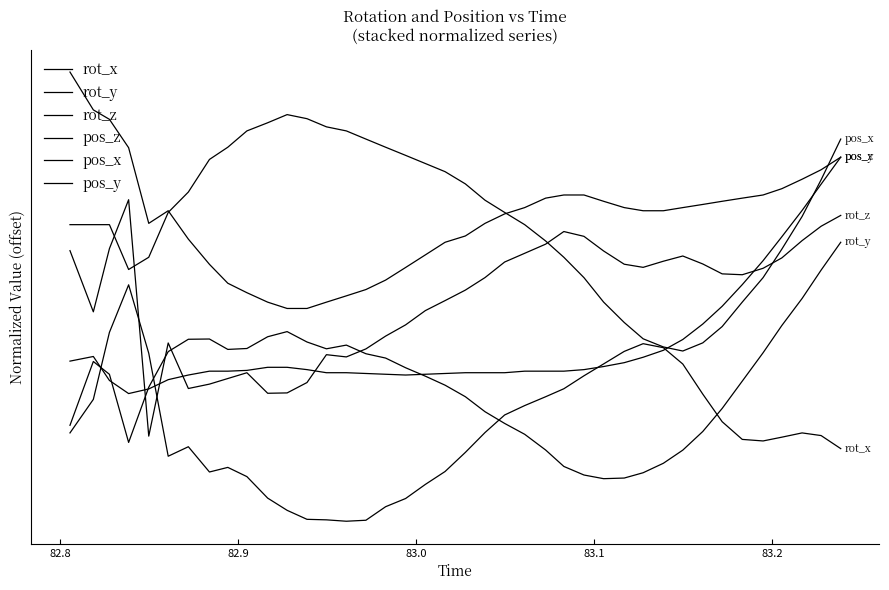

Does the chart display data point markers on the line(s)?

No